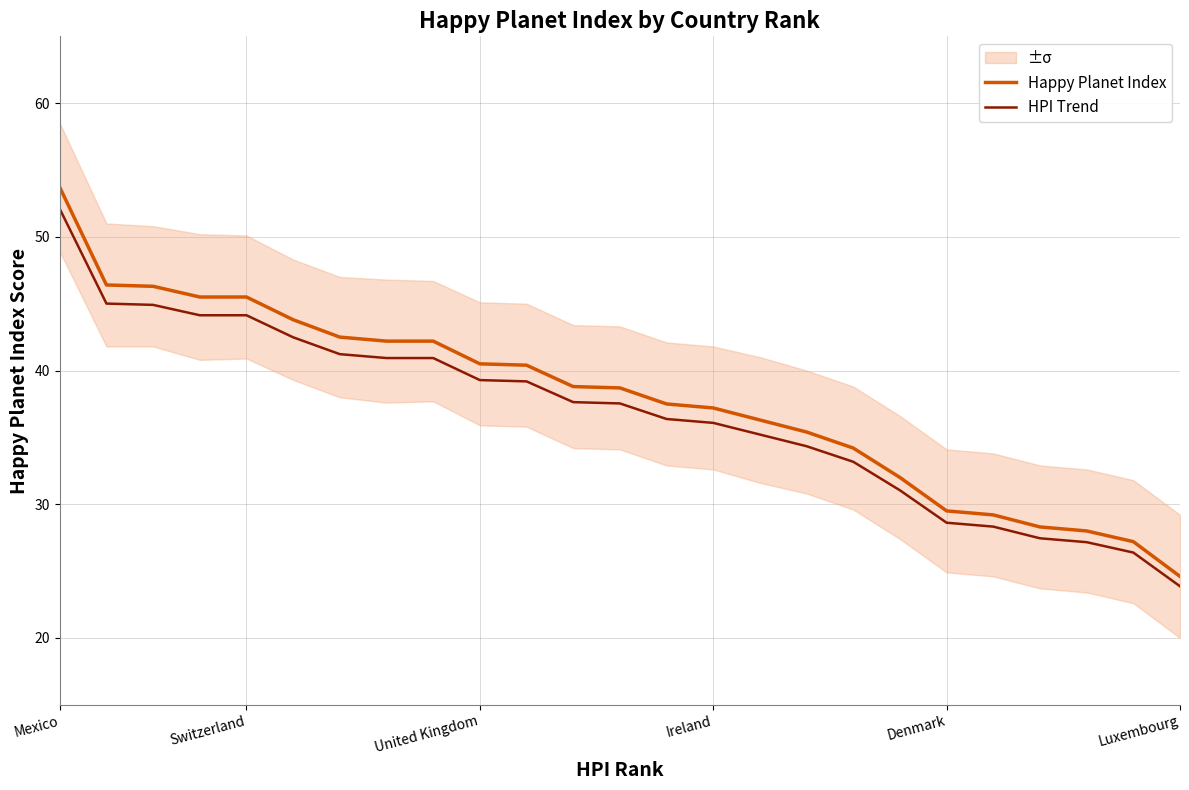

The value of HPI Trend at Ireland is 21.1. True or false?

False